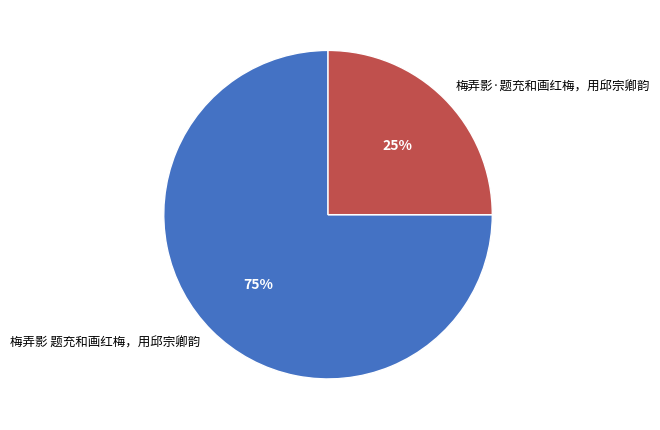

To the nearest percent, what is the combined percentage of 梅弄影·题充和画红梅，用邱宗卿韵 and 梅弄影 题充和画红梅，用邱宗卿韵?

100%